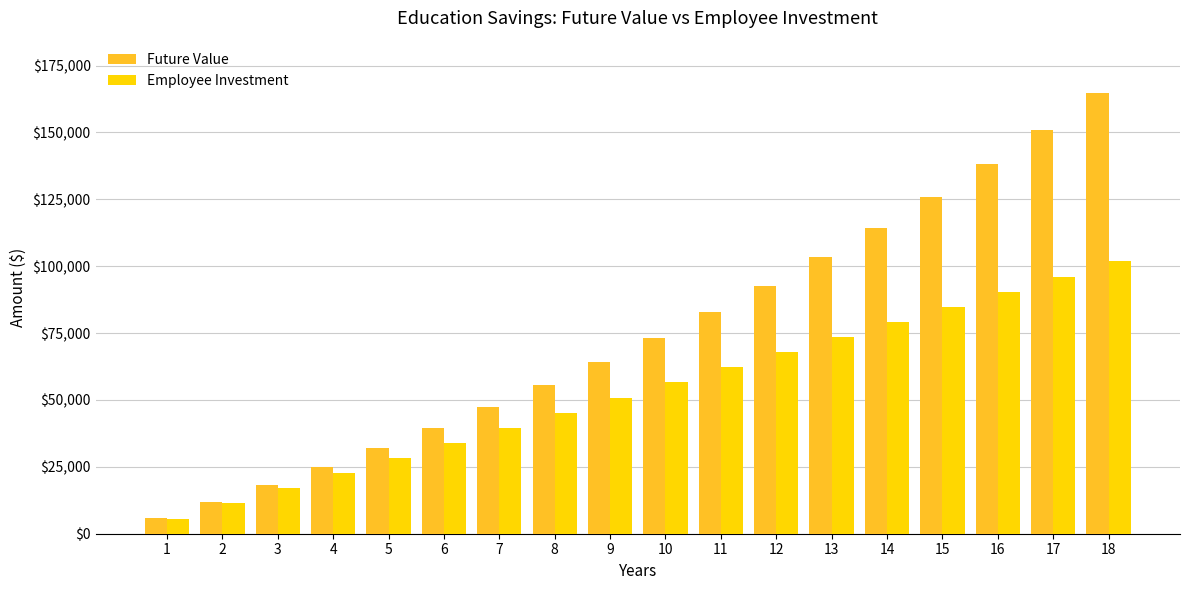

How many groups of bars are there?

18